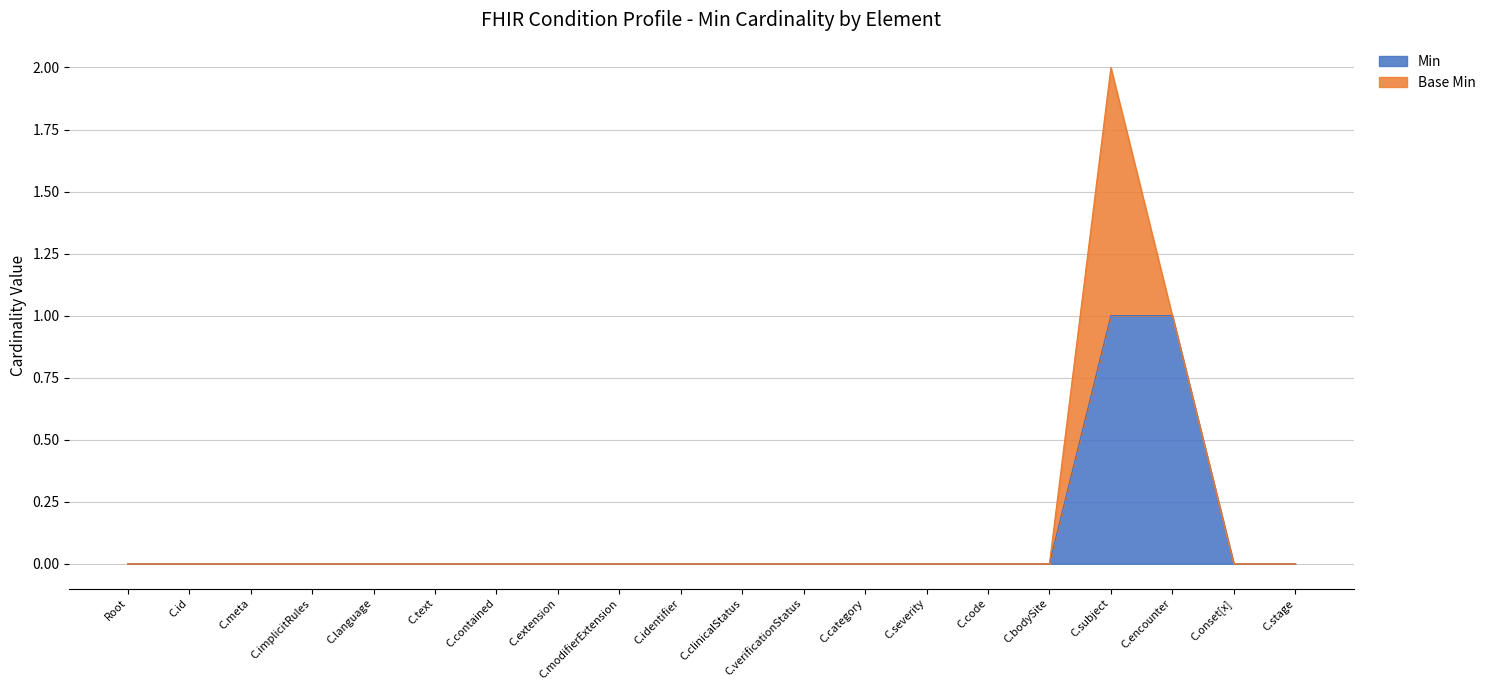

Reading right to left, what are all the values shown in this chart?

0	0	1	1	0	0	0	0	0	0	0	0	0	0	0	0	0	0	0	0